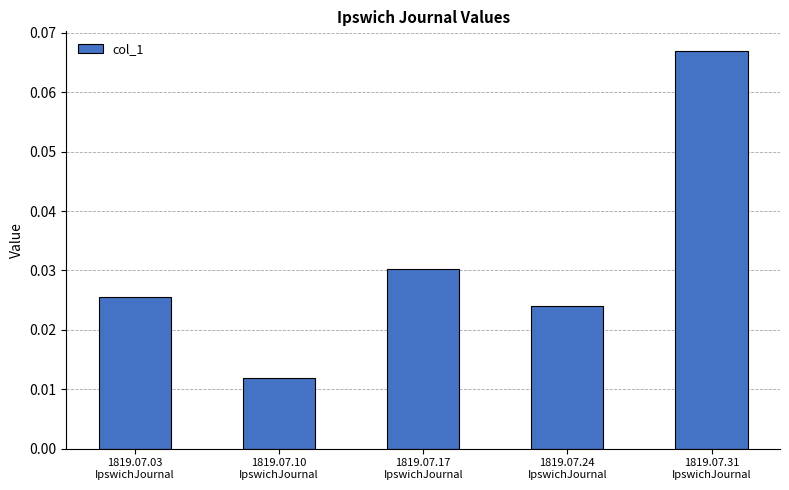

How many bars are there in total?

5